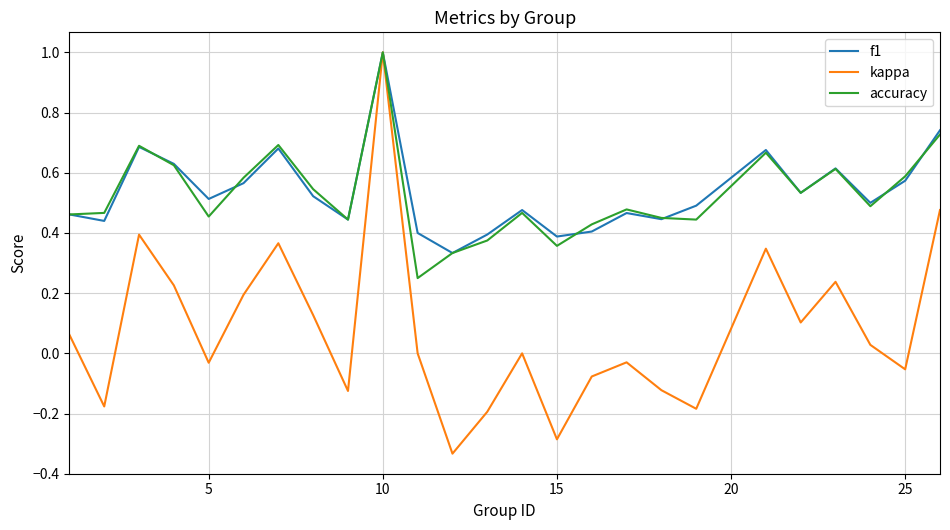

What is the difference between the second highest and second lowest values in the kappa series?

0.8